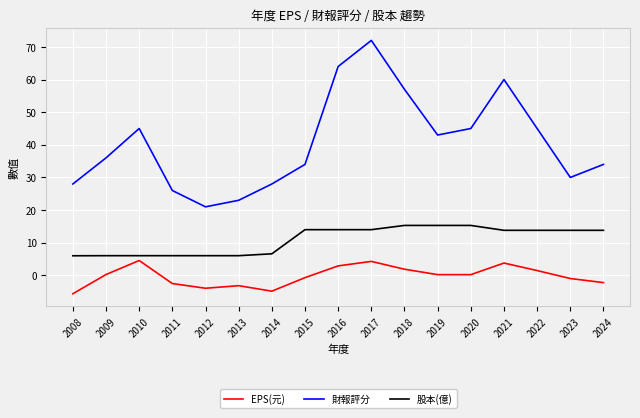

What is the greatest value displayed?

72.0